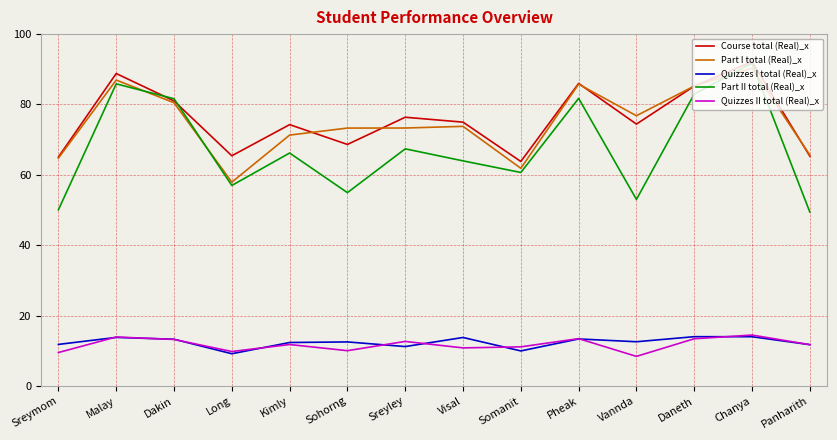

At which label does Part I total (Real)_x reach its peak?

Chanya